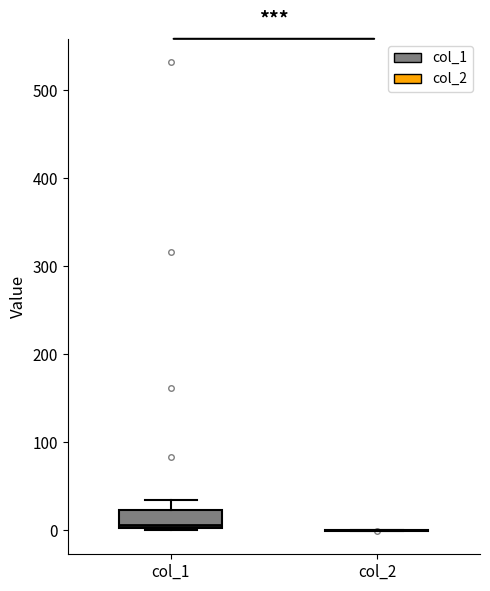

Reading left to right, read every box against the y-axis: the position of its median line, the range the box covers, and the ends of its whiskers. The values are not printed on the chart, so give them approximately, as read against the axis.

col_1: median 10, box 0 to 20, whiskers 0 to 30
col_2: box collapsed to a line at 0, whiskers 0 to 0